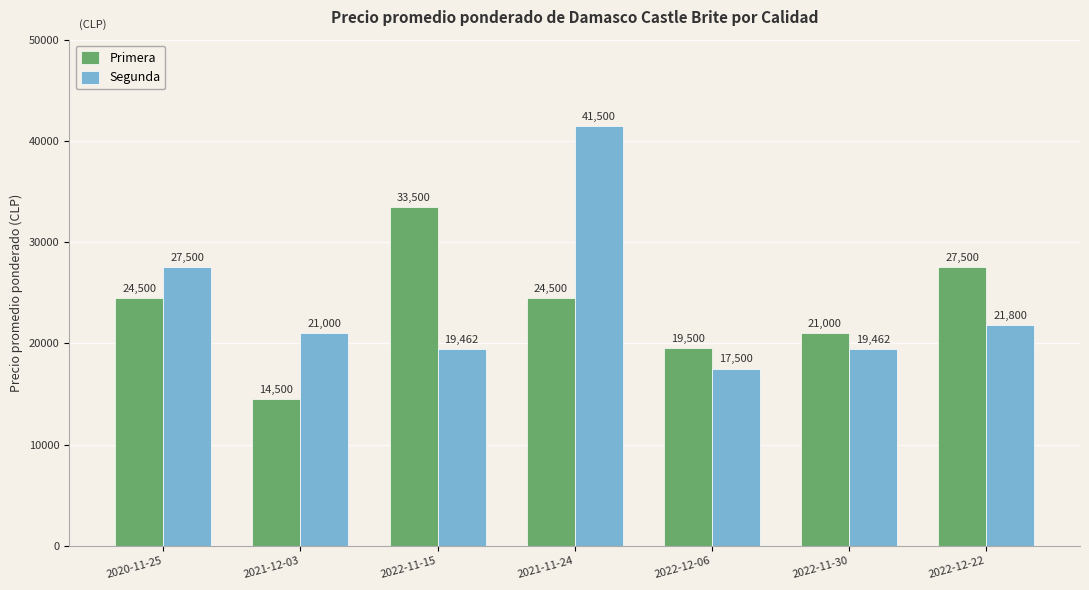

At how many categories does at least one series exceed 30835?

2